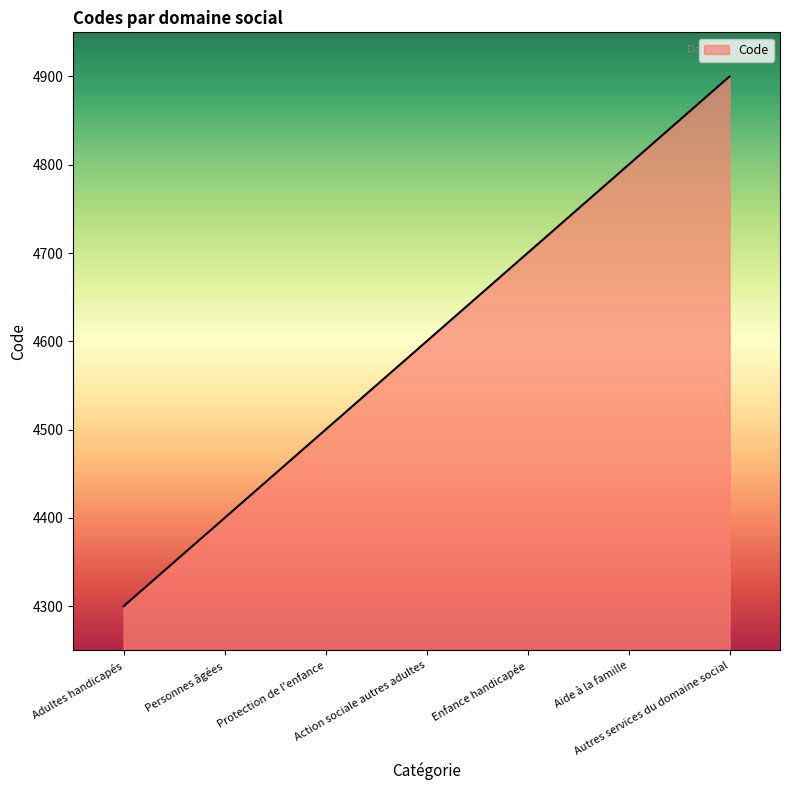

Reading left to right, extract all data points from this chart.

4300	4400	4500	4600	4700	4800	4900